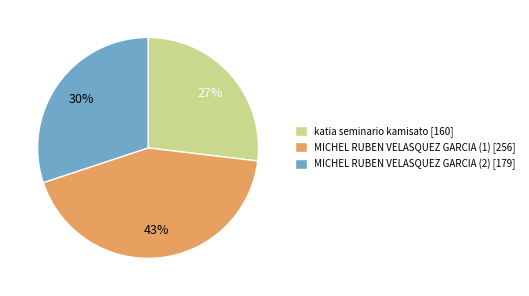

What percentage is the katia seminario kamisato [160] slice, to the nearest percent?

27%